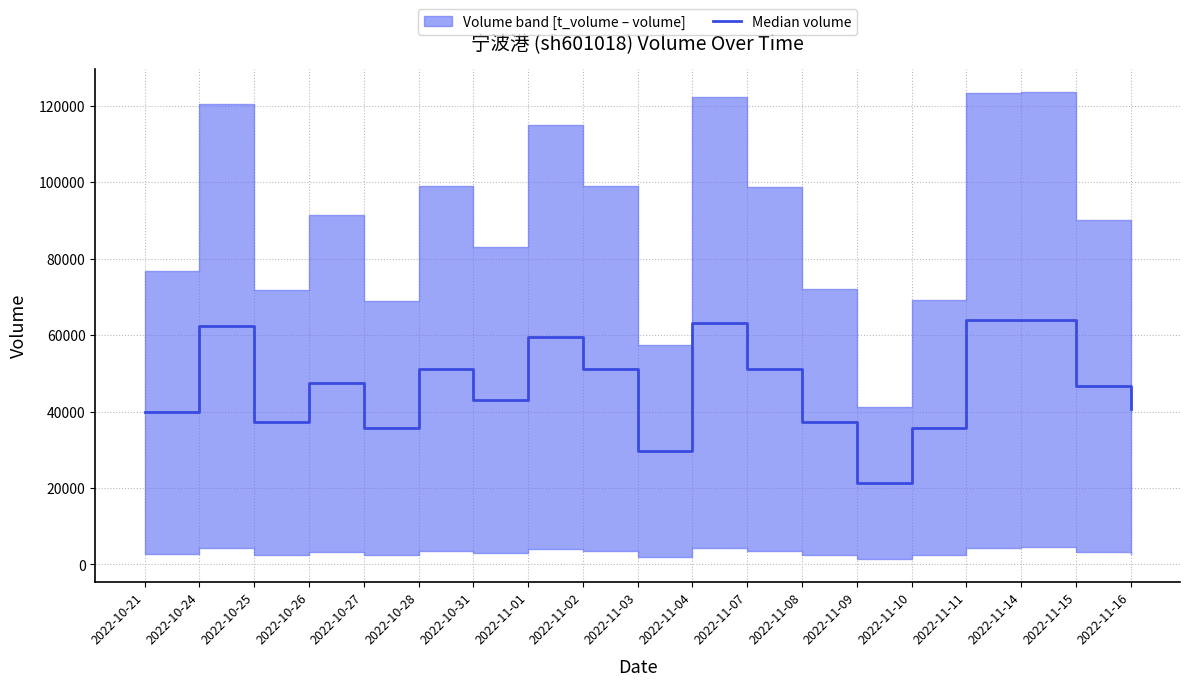

What value does the data have at 2022-11-11?

63939.0